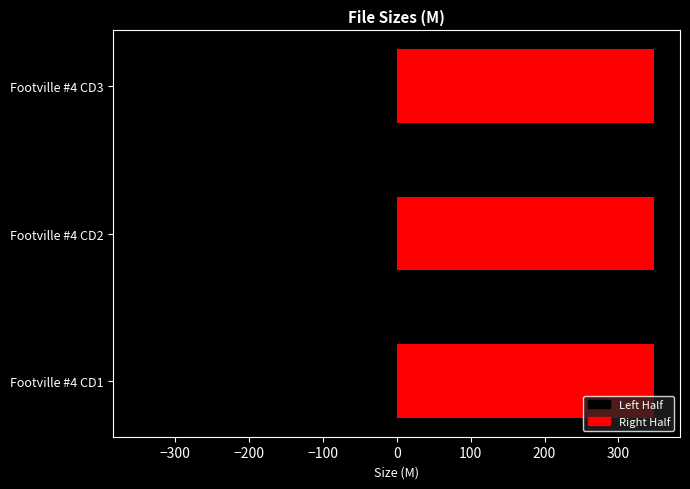

Reading left to right, extract all data points from this chart.

696.9	696.1	696.5